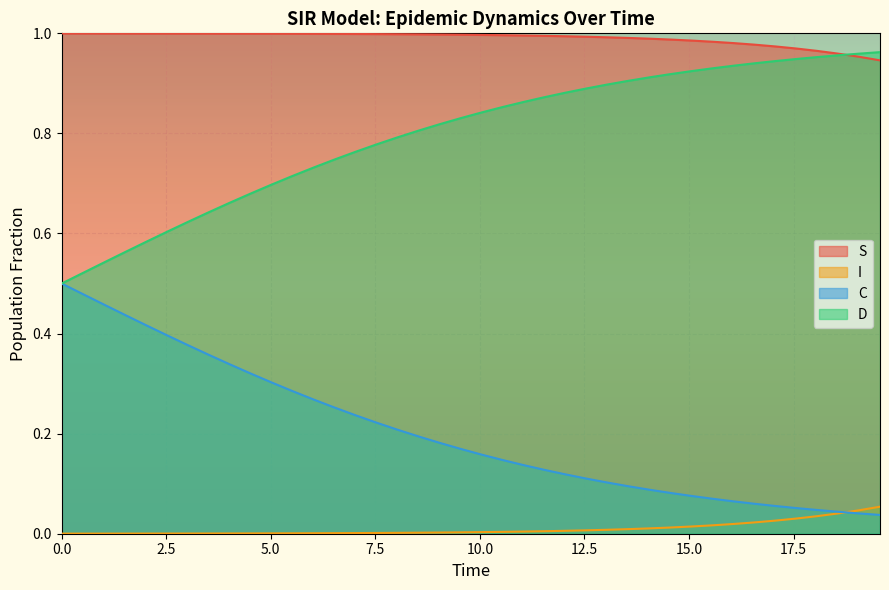

True or false: C and S cross at least once.

False